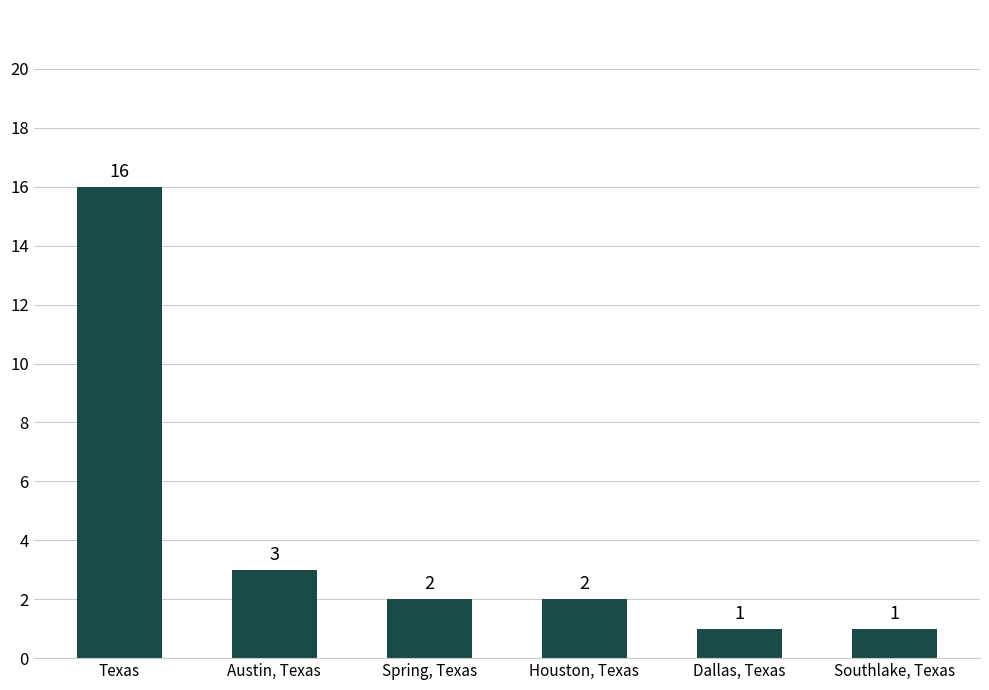

What is the change in value from Austin, Texas to Dallas, Texas?

-2